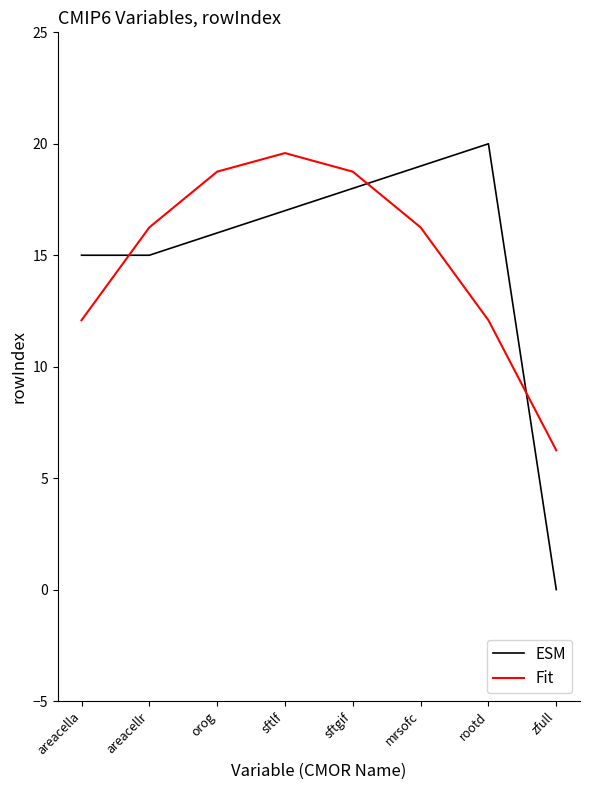

Is the value of Fit at mrsofc greater than the value of ESM at areacella?

Yes